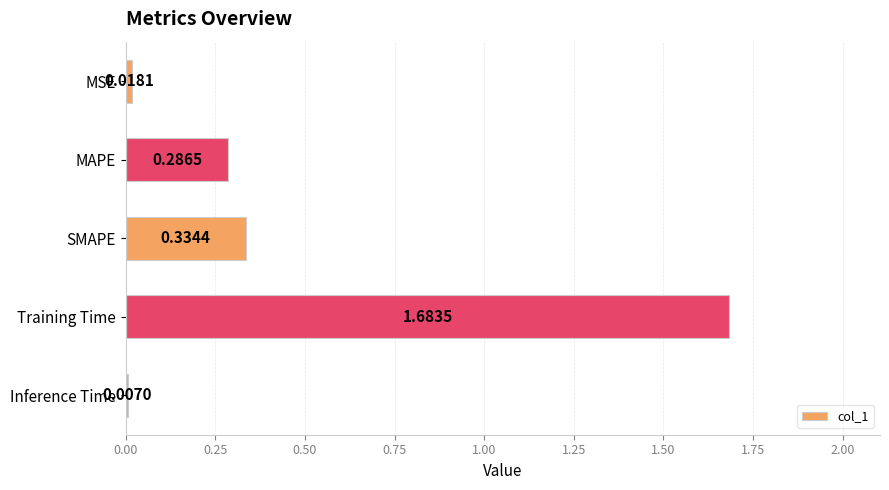

Rank the categories by value from highest to lowest.

Training Time, SMAPE, MAPE, MSE, Inference Time